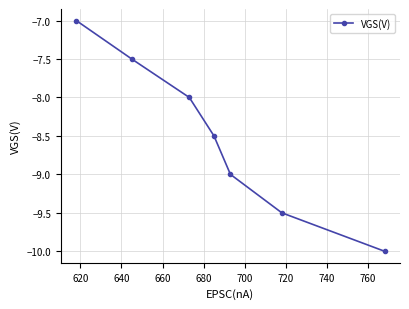

How many values are between -9 and -7?

5